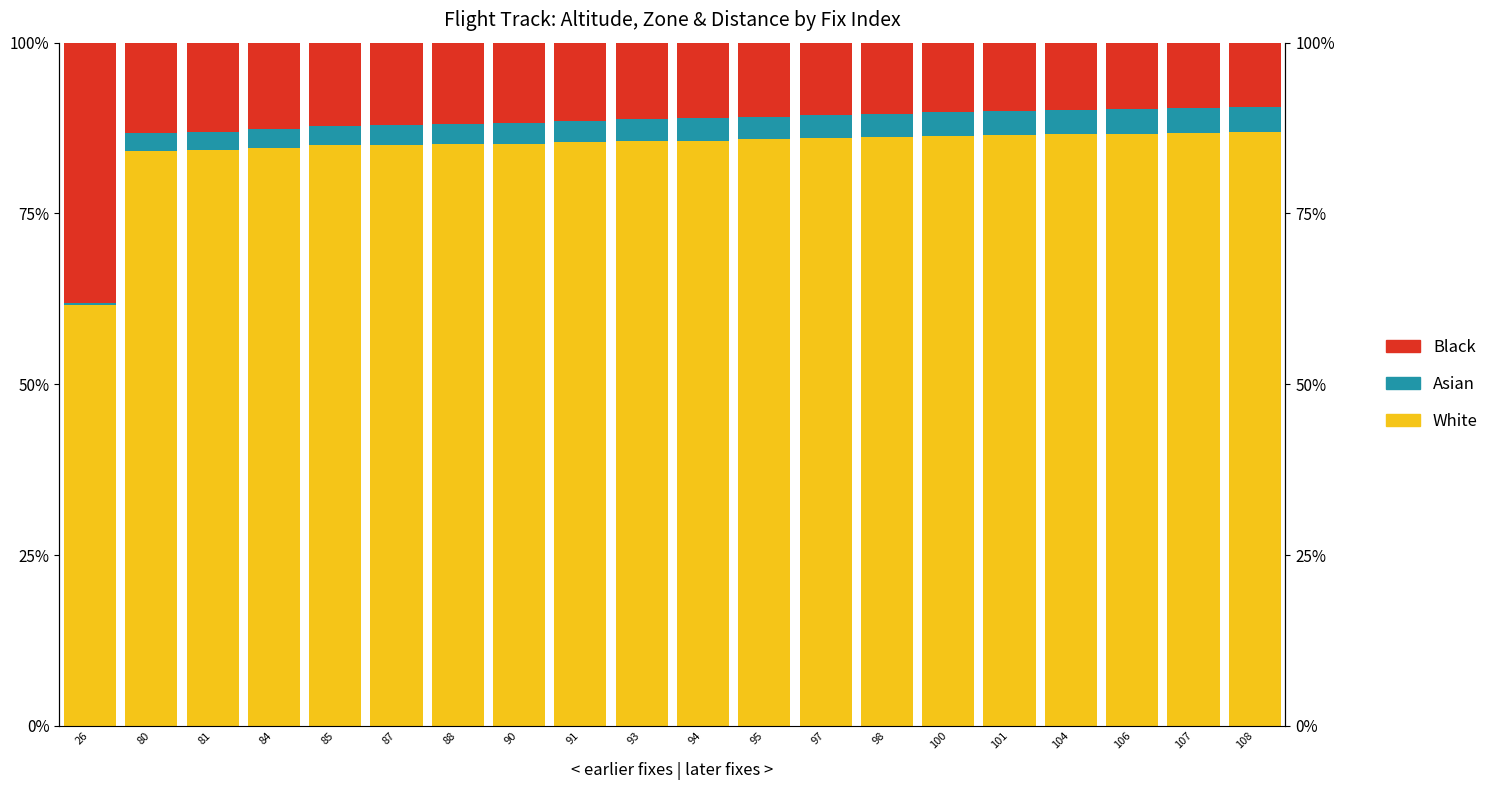

How many categories are shown in the chart?

20